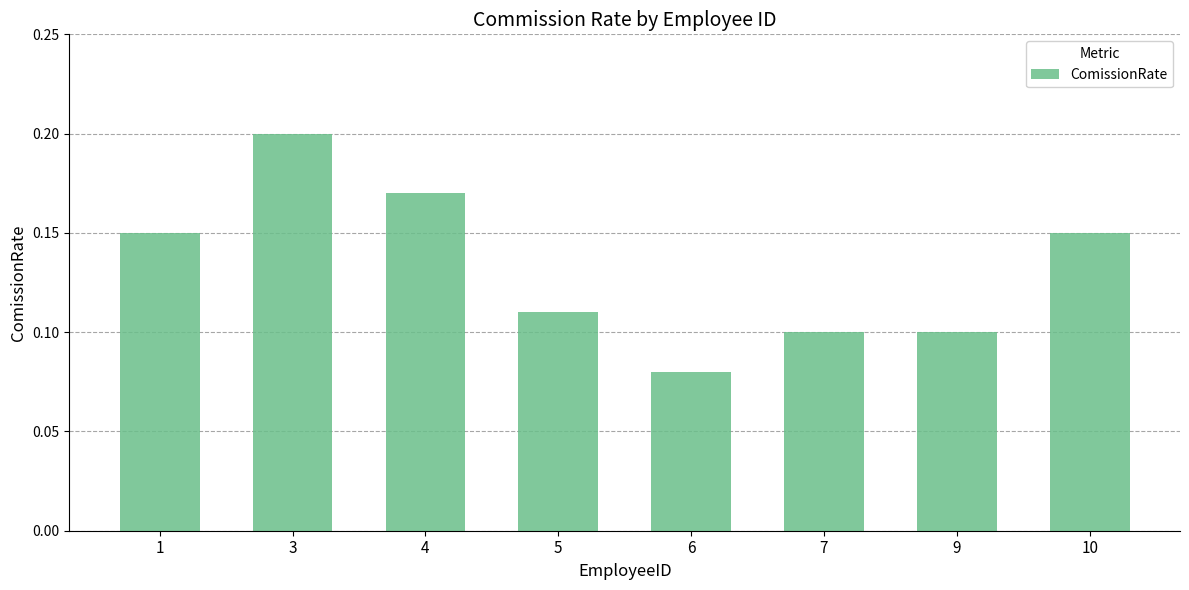

At which label is the value closest to 0?

6